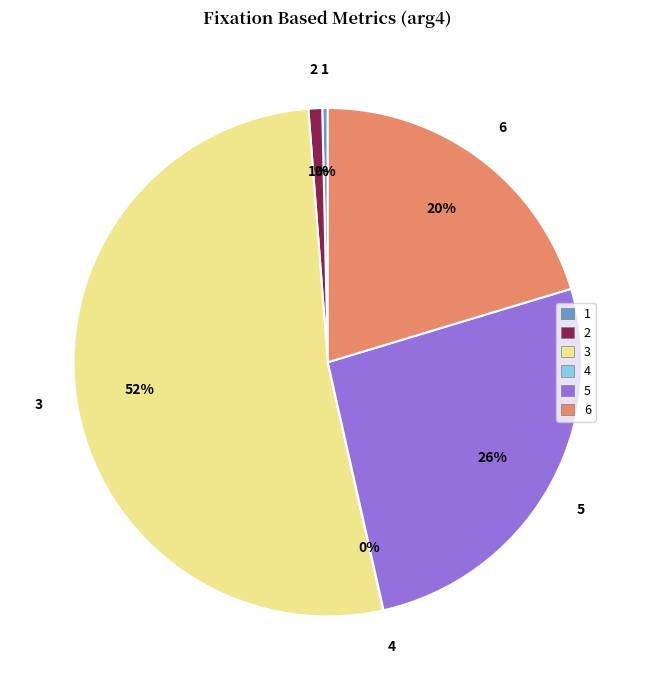

To the nearest percent, what is the average slice percentage?

17%